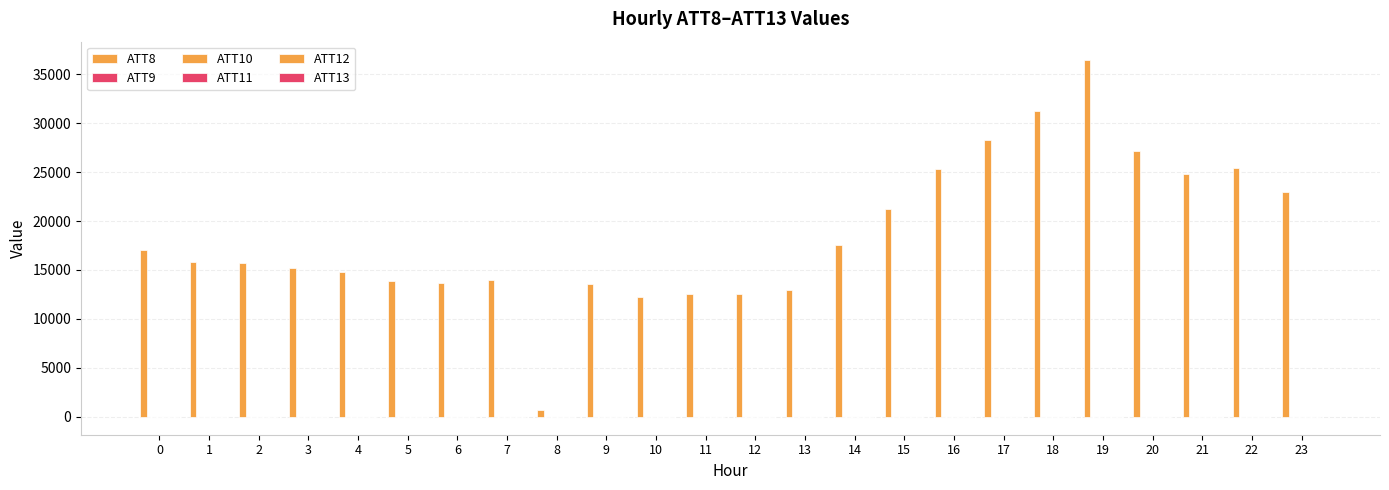

Count the number of data series in this chart.

6